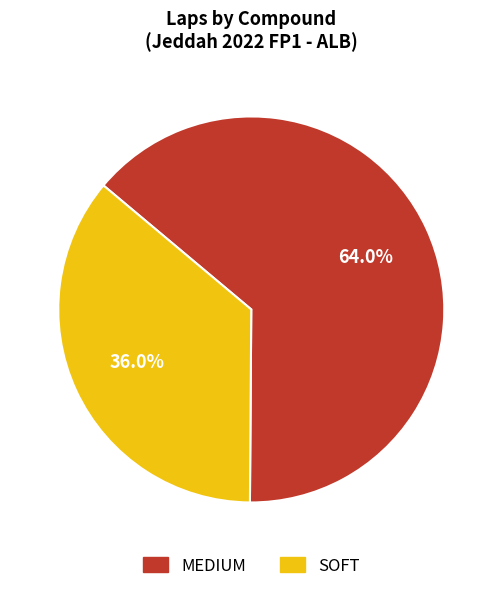

Is it true that MEDIUM is 77% of the pie?

False